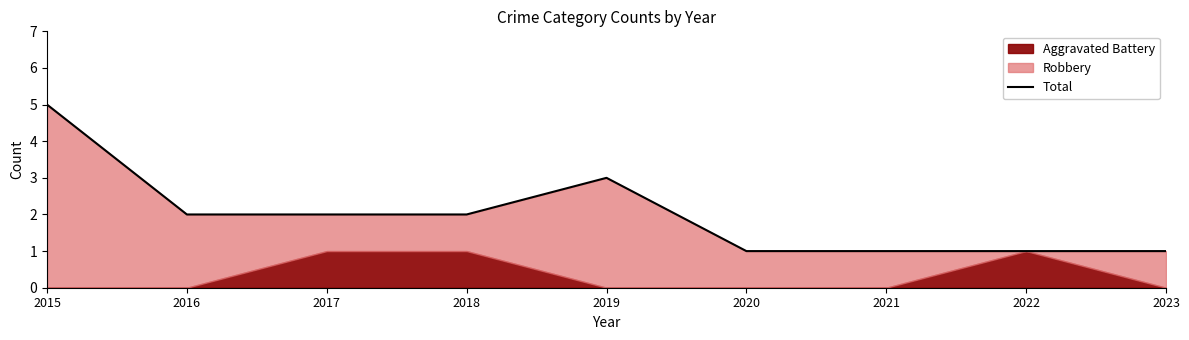

What is the value of the 8th point from the left?

1